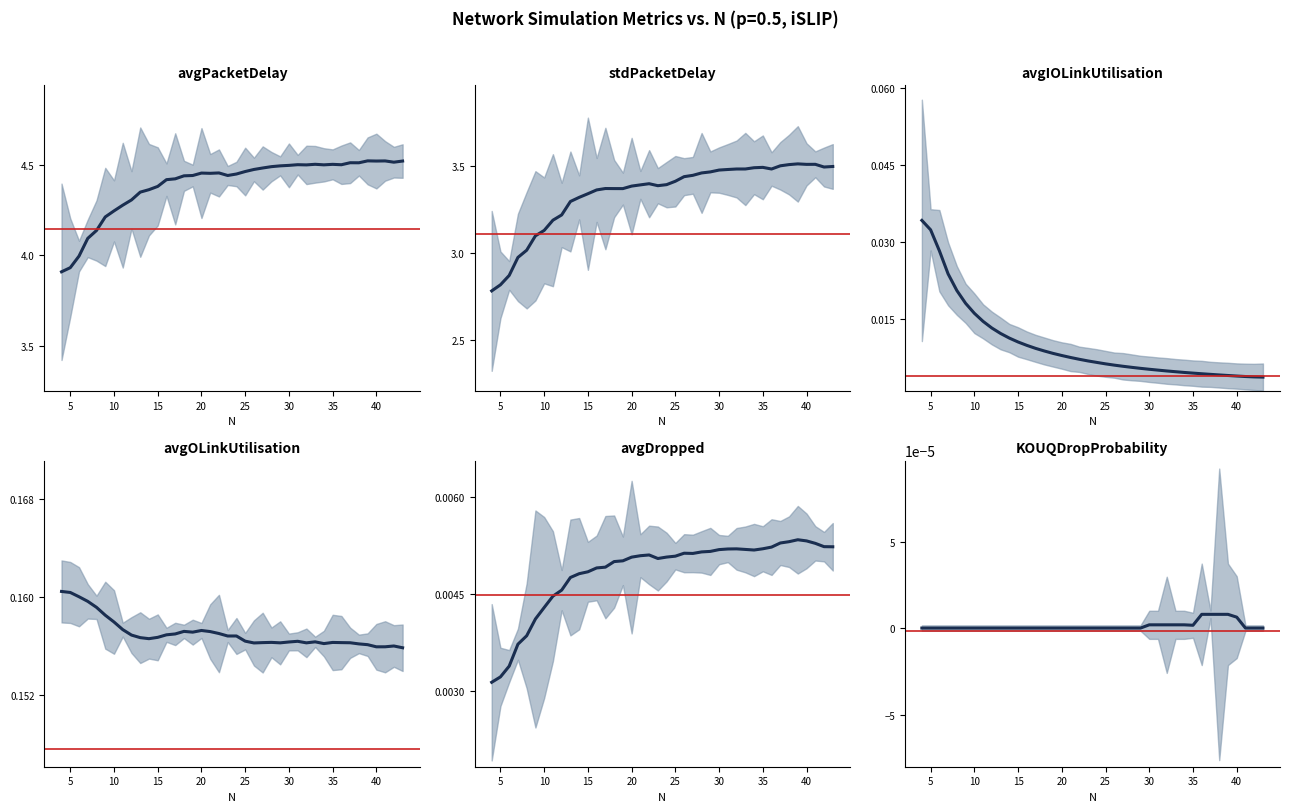

What are all the series names shown in the legend?

avgPacketDelay, stdPacketDelay, avgIOLinkUtilisation, avgOLinkUtilisation, avgDropped, KOUQDropProbability